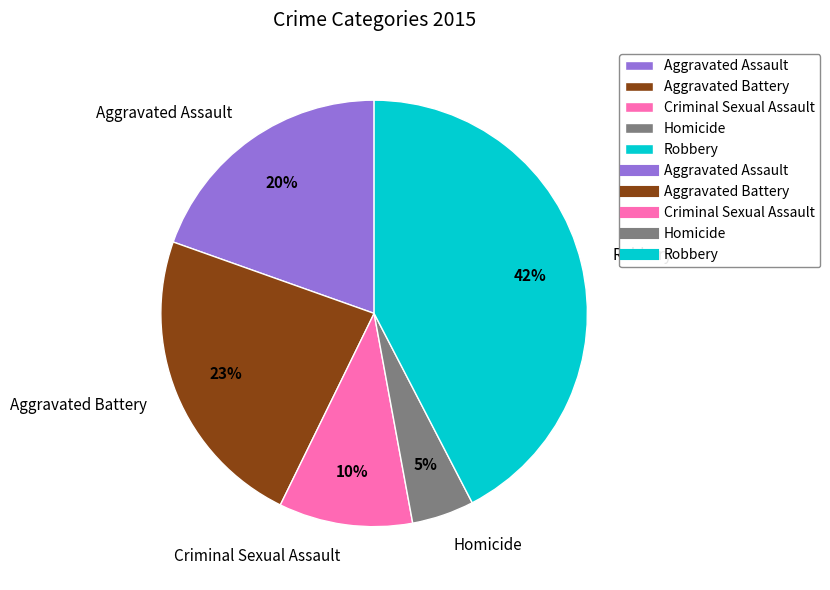

How many slices are in this pie chart?

5